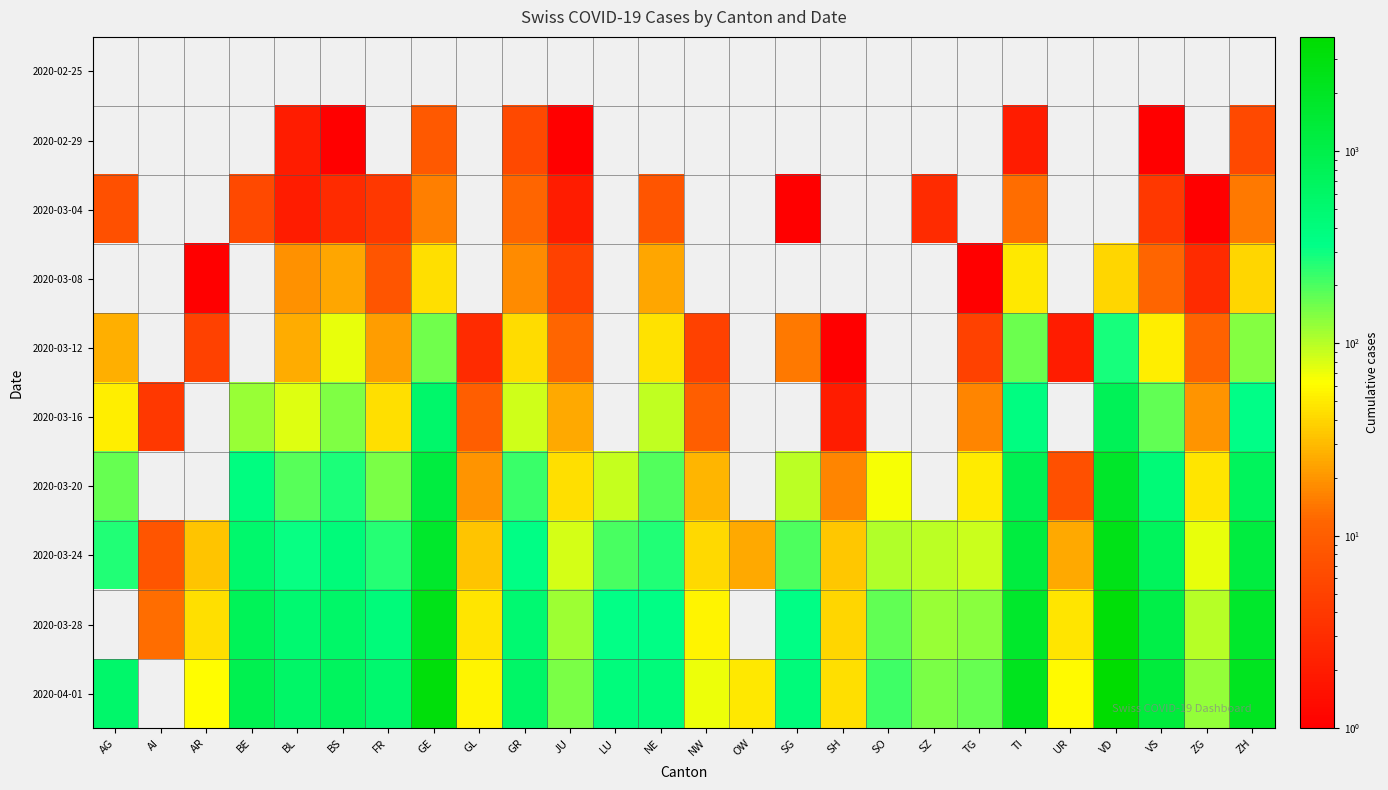

Reading right to left, what are all the values shown in this chart?

2020-02-25: ZH=0	ZG=0	VS=0	VD=0	UR=0	TI=0	TG=0	SZ=0	SO=0	SH=0	SG=0	OW=0	NW=0	NE=0	LU=0	JU=0	GR=0	GL=0	GE=0	FR=0	BS=0	BL=0	BE=0	AR=0	AI=0	AG=0
2020-02-29: ZH=6	ZG=0	VS=1	VD=0	UR=0	TI=2	TG=0	SZ=0	SO=0	SH=0	SG=0	OW=0	NW=0	NE=0	LU=0	JU=1	GR=6	GL=0	GE=9	FR=0	BS=1	BL=2	BE=0	AR=0	AI=0	AG=0
2020-03-04: ZH=15	ZG=1	VS=4	VD=0	UR=0	TI=13	TG=0	SZ=3	SO=0	SH=0	SG=1	OW=0	NW=0	NE=8	LU=0	JU=2	GR=12	GL=0	GE=16	FR=4	BS=3	BL=2	BE=6	AR=0	AI=0	AG=7
2020-03-08: ZH=40	ZG=3	VS=12	VD=40	UR=0	TI=49	TG=1	SZ=0	SO=0	SH=0	SG=0	OW=0	NW=0	NE=24	LU=0	JU=5	GR=18	GL=0	GE=45	FR=8	BS=24	BL=19	BE=0	AR=1	AI=0	AG=0
2020-03-12: ZH=140	ZG=11	VS=53	VD=277	UR=2	TI=163	TG=5	SZ=0	SO=0	SH=1	SG=15	OW=0	NW=5	NE=46	LU=0	JU=12	GR=43	GL=3	GE=155	FR=22	BS=73	BL=26	BE=0	AR=5	AI=0	AG=27
2020-03-16: ZH=326	ZG=20	VS=172	VD=796	UR=0	TI=368	TG=17	SZ=0	SO=0	SH=2	SG=0	OW=0	NW=10	NE=93	LU=0	JU=25	GR=84	GL=10	GE=556	FR=45	BS=143	BL=76	BE=123	AR=0	AI=4	AG=52
2020-03-20: ZH=711	ZG=48	VS=436	VD=1754	UR=7	TI=849	TG=50	SZ=0	SO=66	SH=17	SG=98	OW=0	NW=28	NE=189	LU=92	JU=44	GR=226	GL=20	GE=1212	FR=145	BS=270	BL=184	BE=377	AR=0	AI=0	AG=168
2020-03-24: ZH=1221	ZG=72	VS=728	VD=2546	UR=25	TI=1209	TG=88	SZ=97	SO=104	SH=34	SG=200	OW=25	NW=42	NE=265	LU=205	JU=82	GR=343	GL=33	GE=1729	FR=255	BS=410	BL=306	BE=532	AR=33	AI=8	AG=266
2020-03-28: ZH=1701	ZG=101	VS=1017	VD=3308	UR=48	TI=1727	TG=135	SZ=122	SO=173	SH=40	SG=339	OW=0	NW=55	NE=337	LU=317	JU=119	GR=495	GL=47	GE=2436	FR=421	BS=569	BL=502	BE=767	AR=45	AI=13	AG=0
2020-04-01: ZH=2136	ZG=125	VS=1282	VD=3916	UR=59	TI=2195	TG=167	SZ=146	SO=216	SH=44	SG=414	OW=49	NW=70	NE=420	LU=401	JU=145	GR=592	GL=56	GE=3180	FR=525	BS=687	BL=588	BE=909	AR=61	AI=0	AG=549